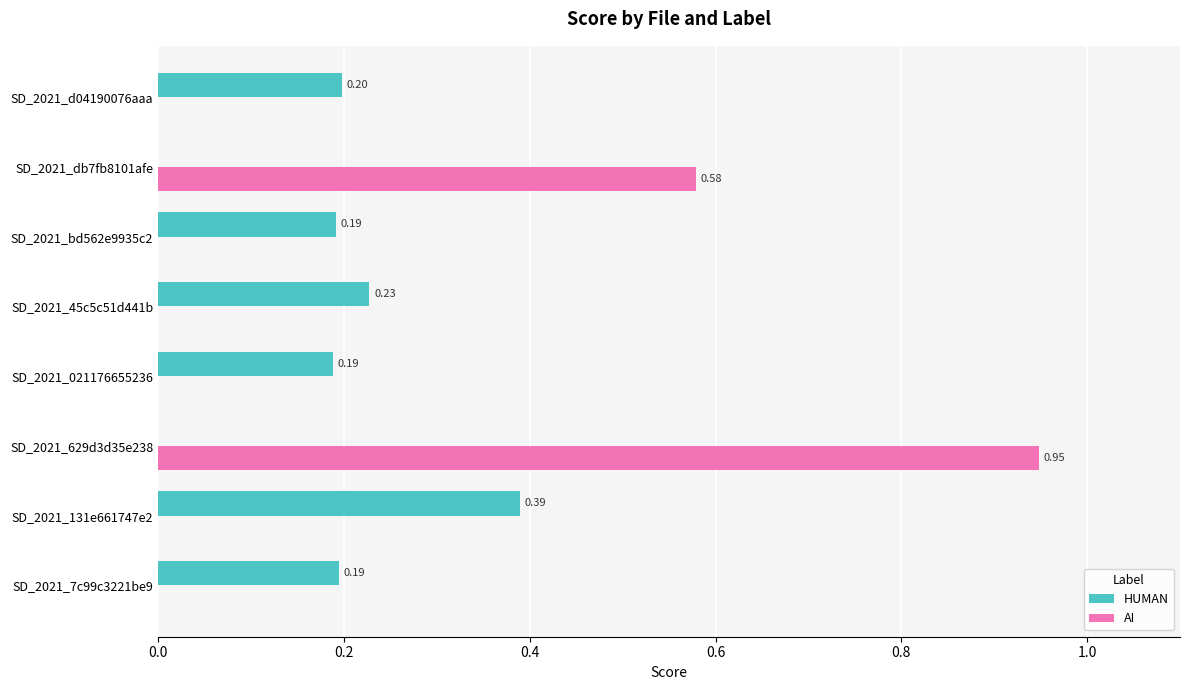

How many data points in AI are above 0?

2